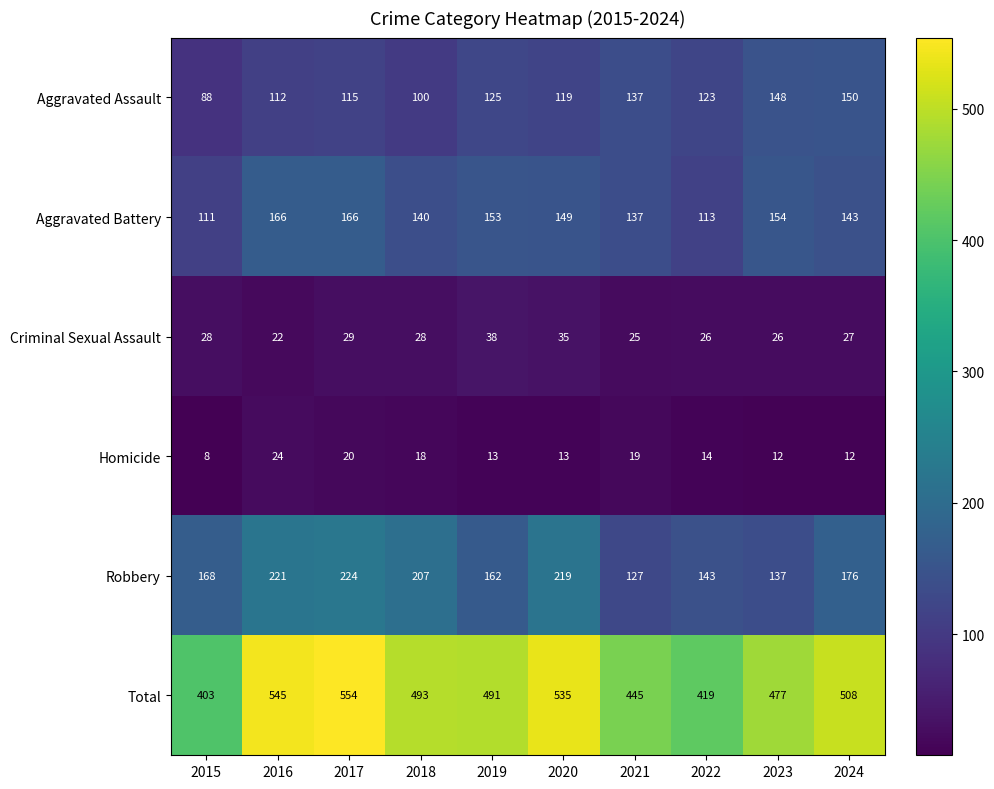

How many distinct data groups are displayed?

6